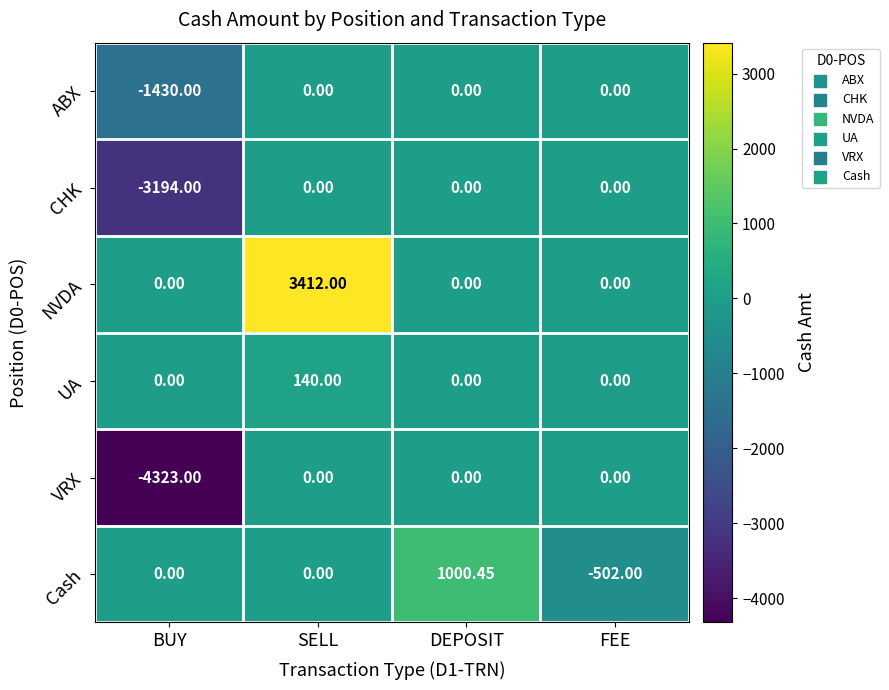

At how many categories does at least one series exceed 3052?

1